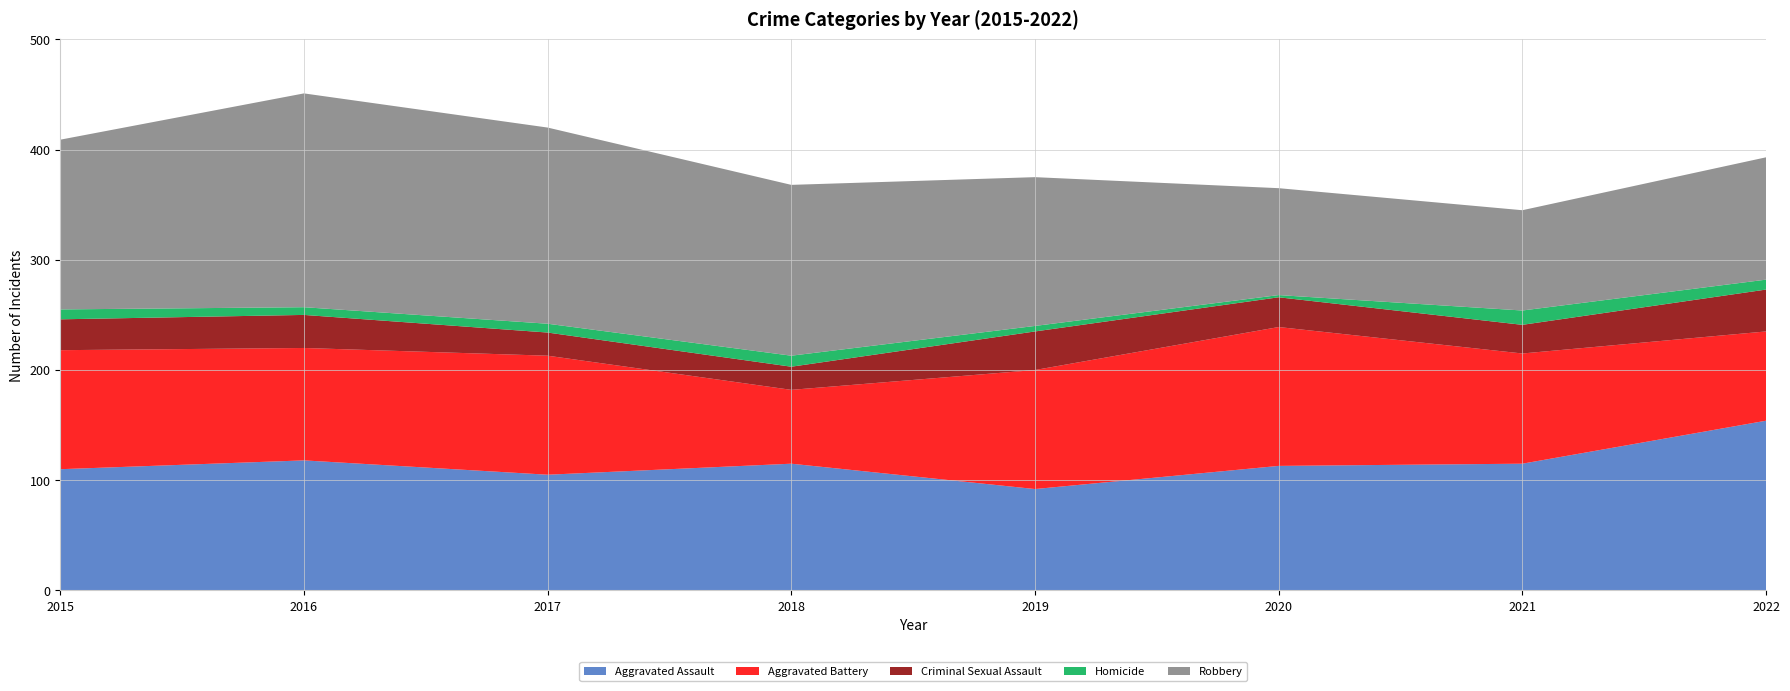

Reading left to right, extract all data points from this chart.

Aggravated Assault: 110	118	105	115	92	113	115	154
Aggravated Battery: 108	102	108	67	108	126	100	81
Criminal Sexual Assault: 28	30	21	21	35	27	26	38
Homicide: 9	7	8	10	5	2	13	9
Robbery: 154	194	178	155	135	97	91	111